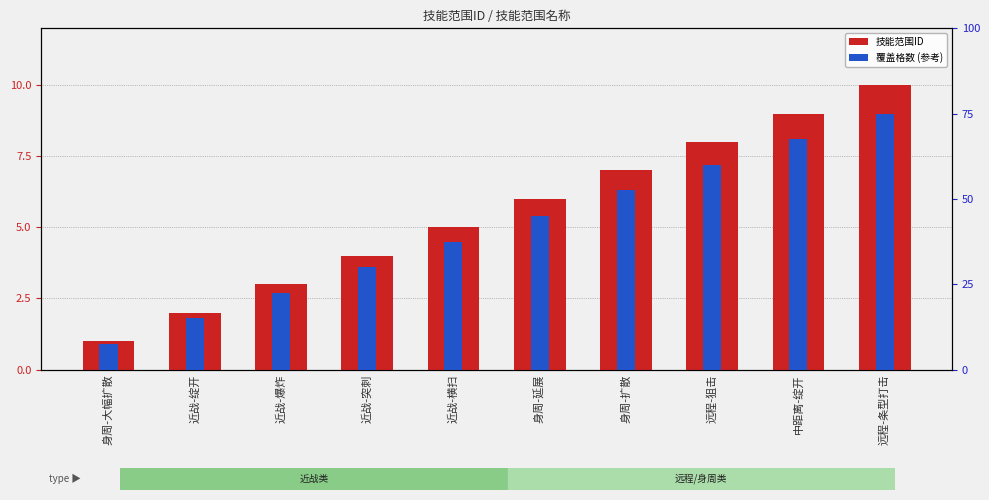

How many distinct data groups are displayed?

2